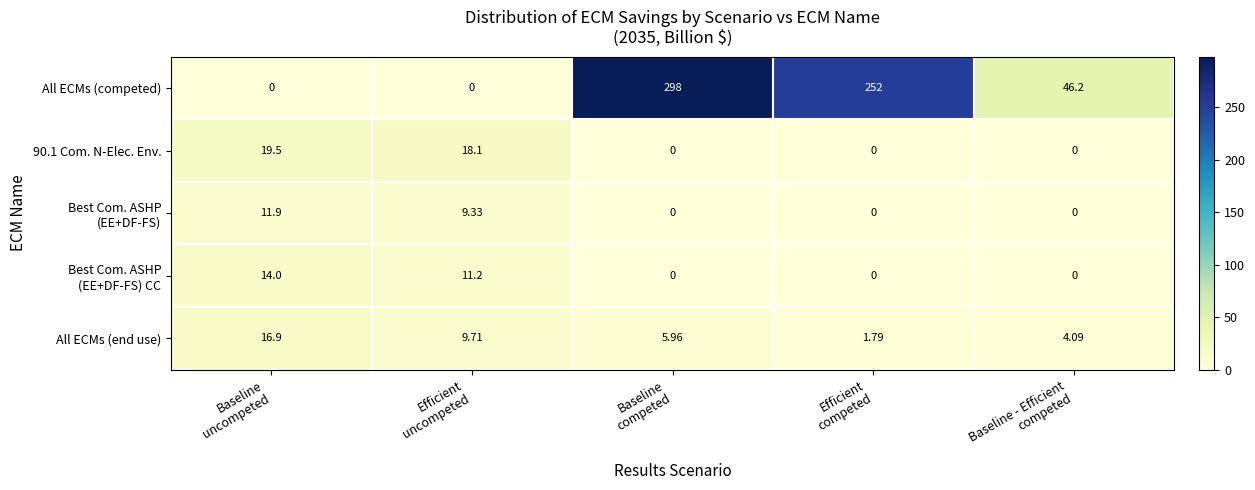

Which series has the largest total across all categories?

All ECMs (competed)